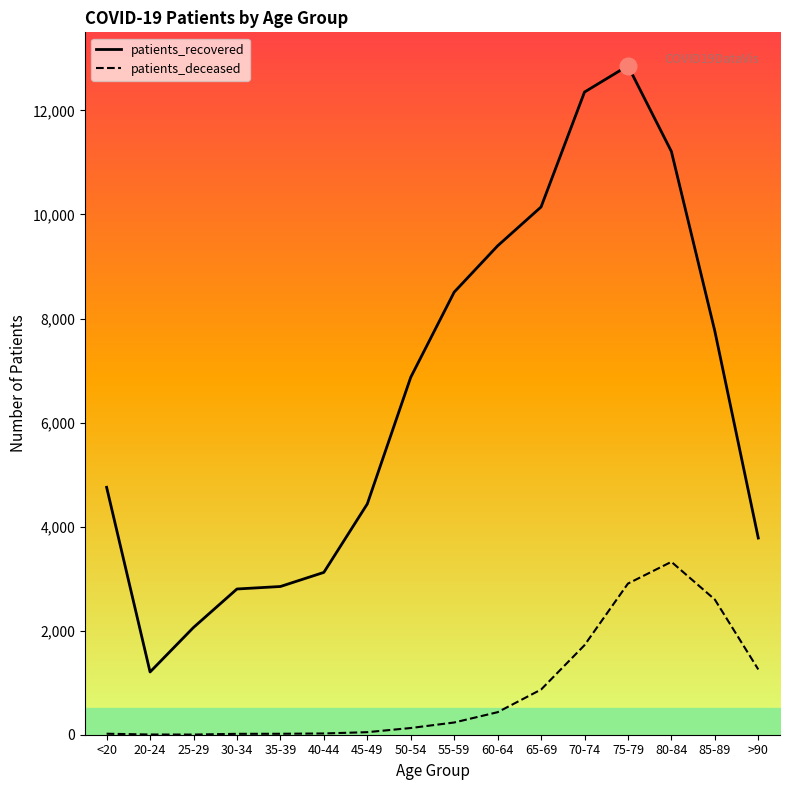

Does the chart display data point markers on the line(s)?

No